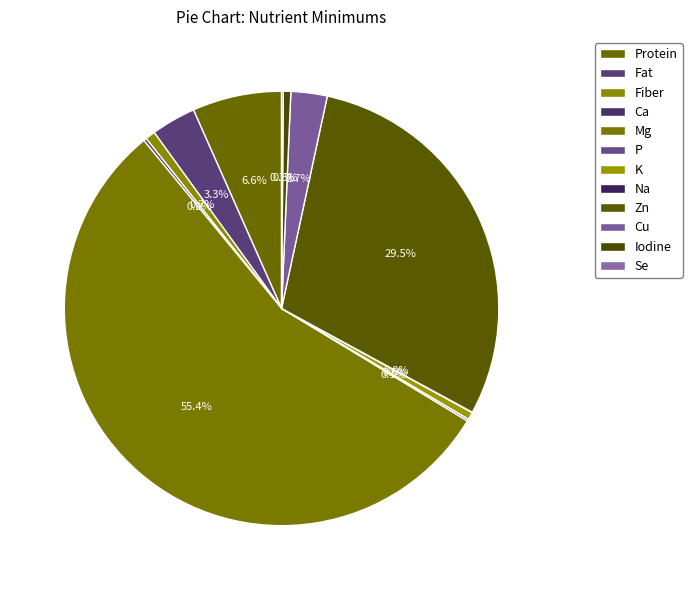

What is the change in value from Mg to Iodine?

-148.5